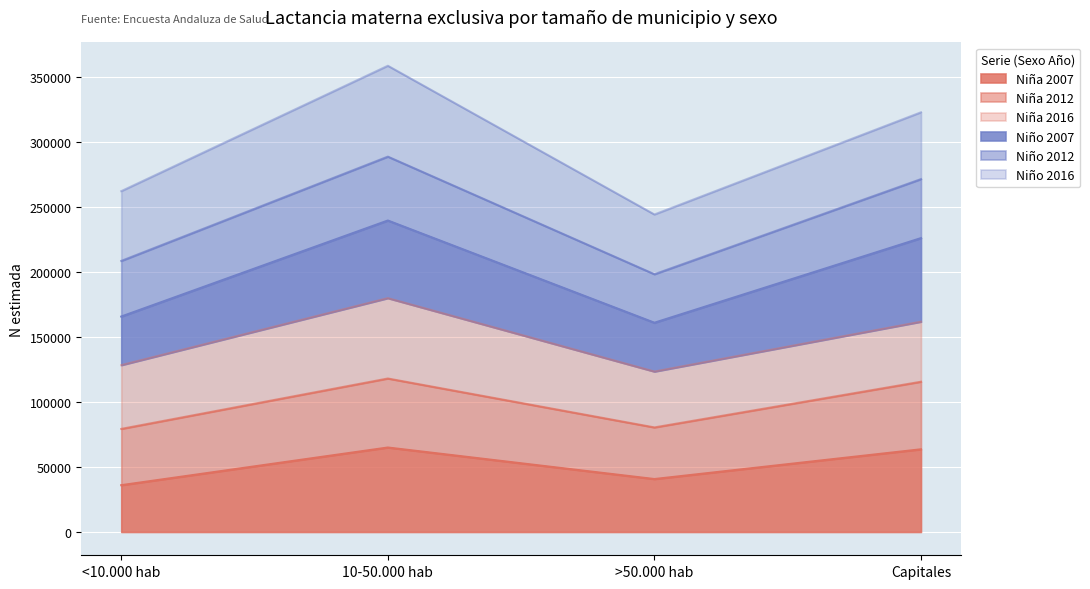

In Niño 2007, how many points are lower than both neighbors (excluding endpoints)?

1